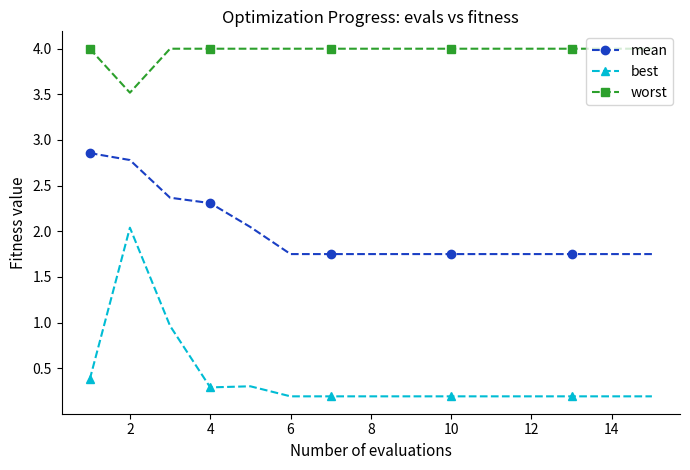

True or false: mean and worst cross at least once.

False